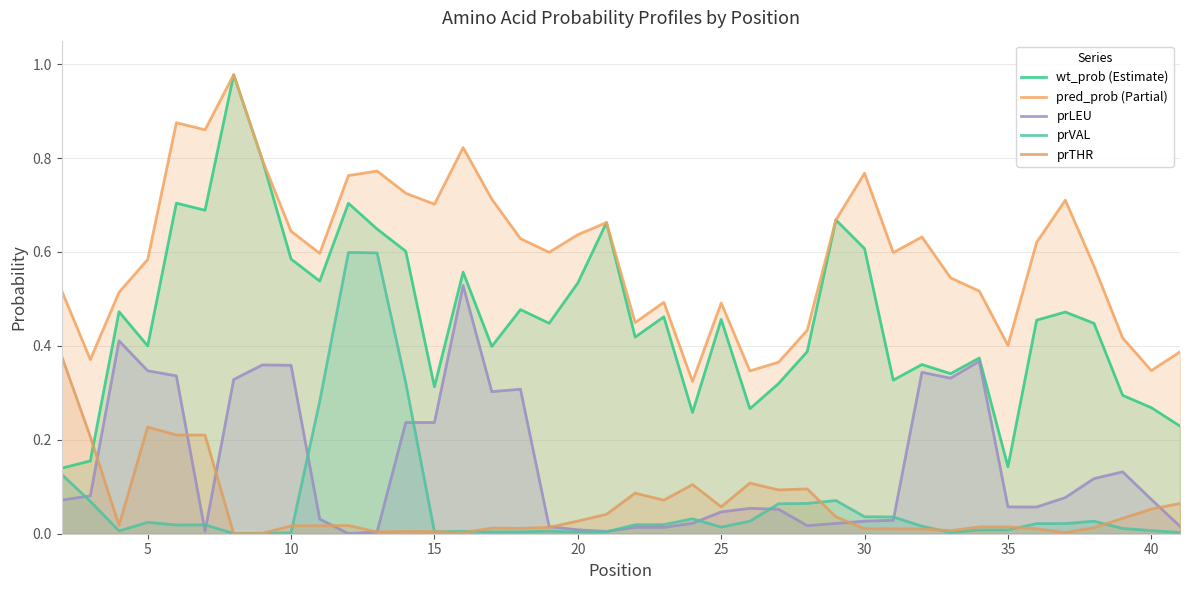

The value of wt_prob (Estimate) at 10 is 0.4. True or false?

False